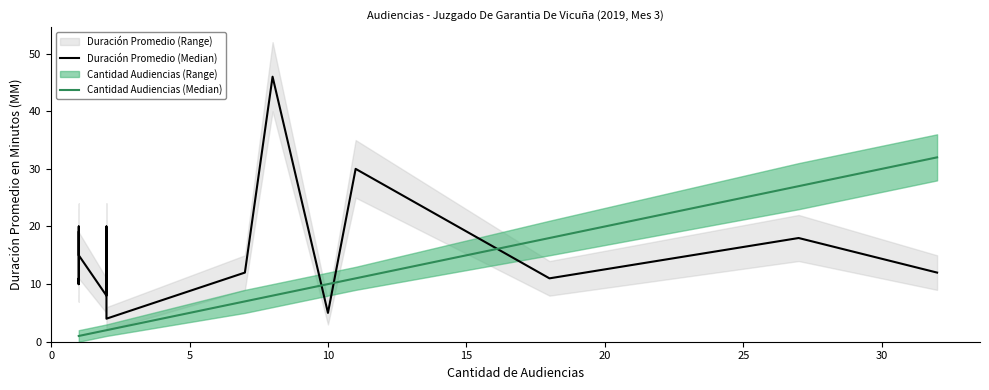

The Cantidad Audiencias (Median) series shows 1 at 30. True or false?

False